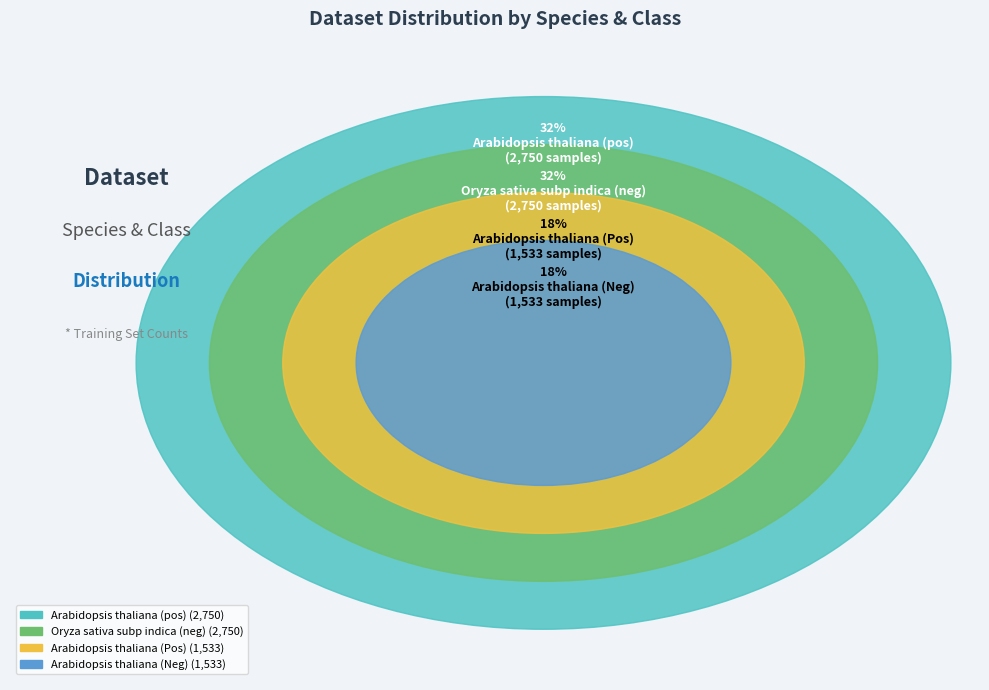

Which slice is the largest?

Arabidopsis thaliana (pos)